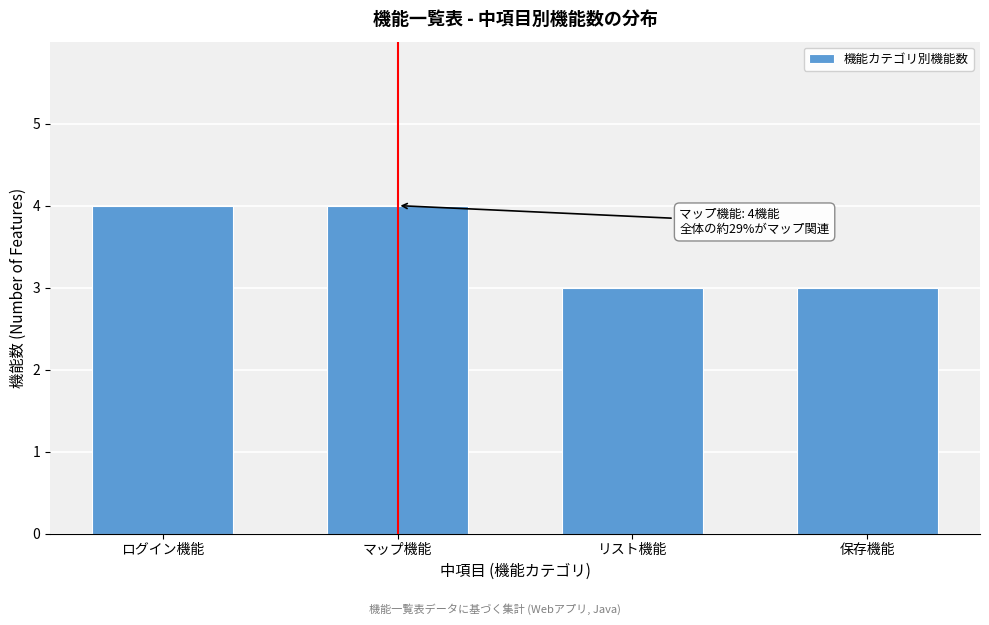

Reading right to left, what are all the values shown in this chart?

3	3	4	4